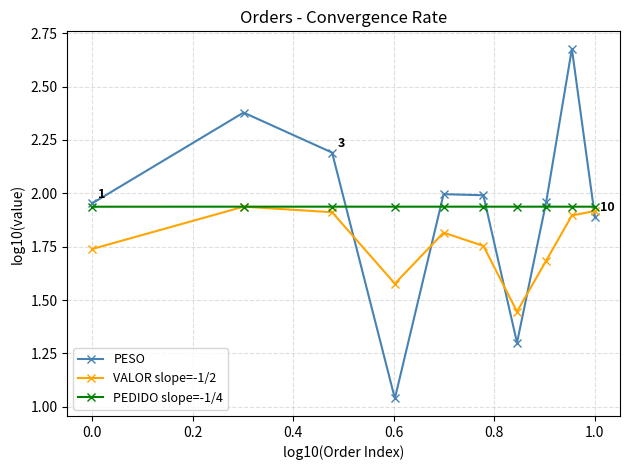

What are all the series names shown in the legend?

PESO, VALOR slope=-1/2, PEDIDO slope=-1/4